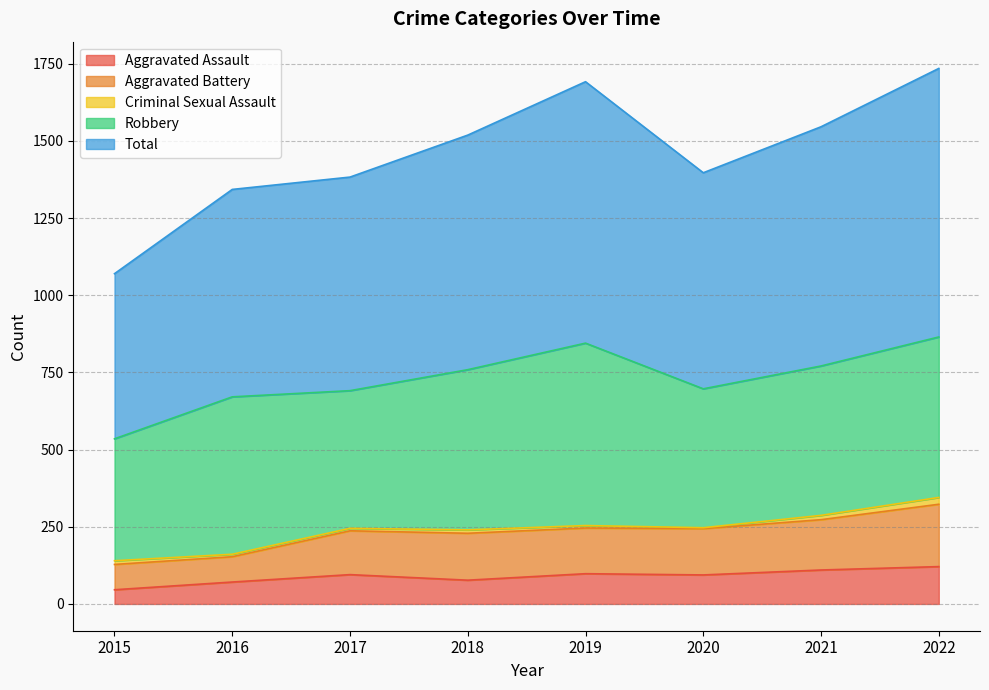

What is the value of the Aggravated Assault point at the 4th from the left?

77